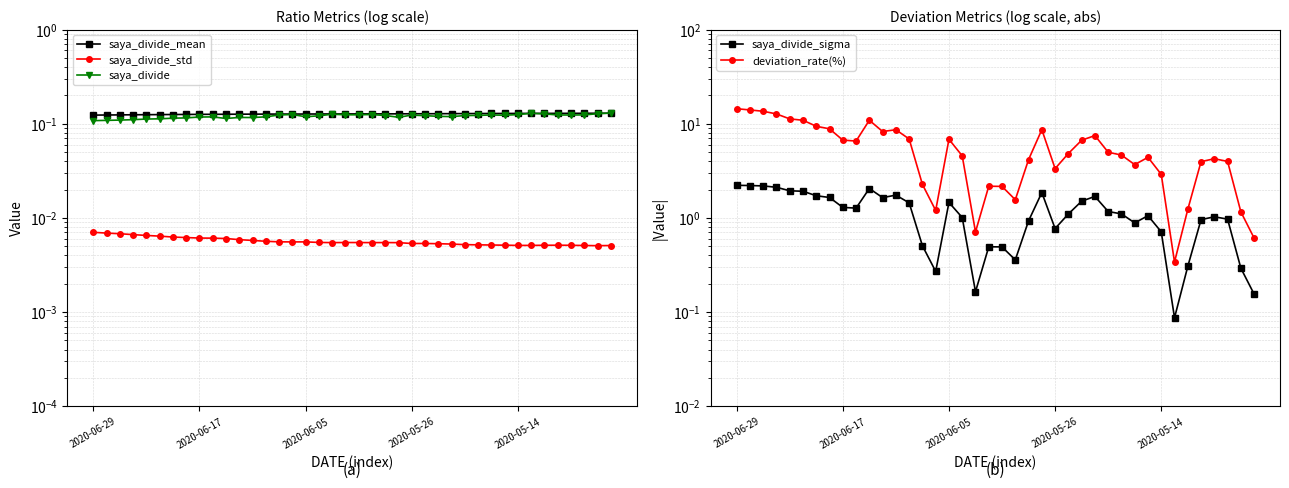

What position from the left is 30?

31